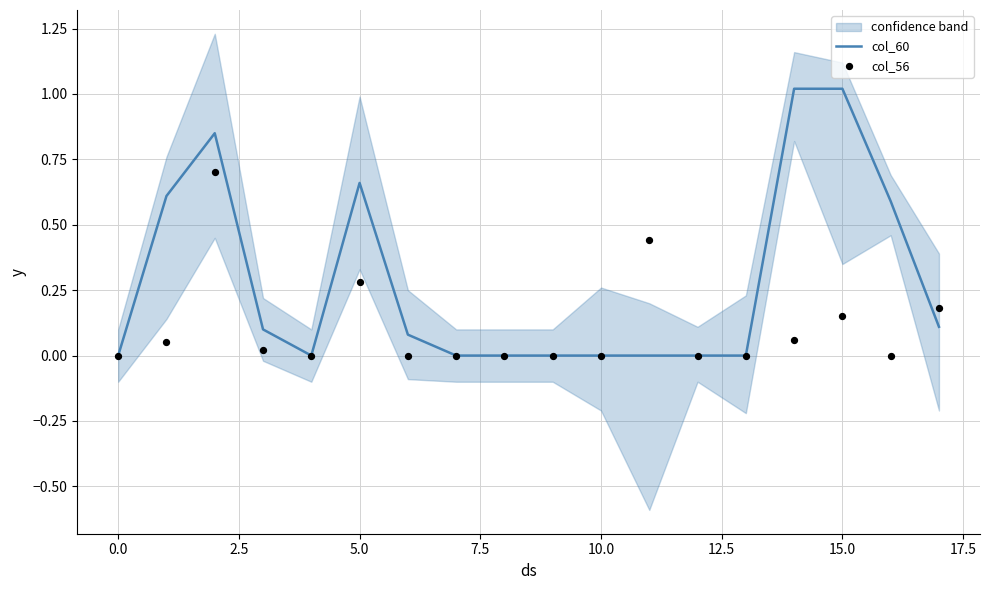

Which series has the largest Y range (max minus min)?

col_60